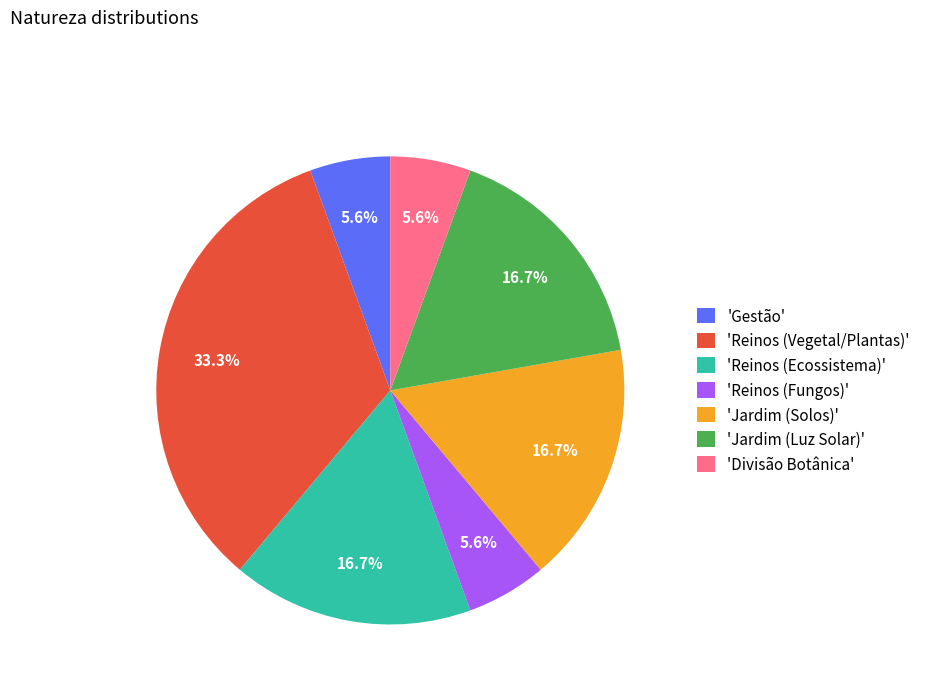

Which category has the biggest portion of the pie?

'Reinos (Vegetal/Plantas)'